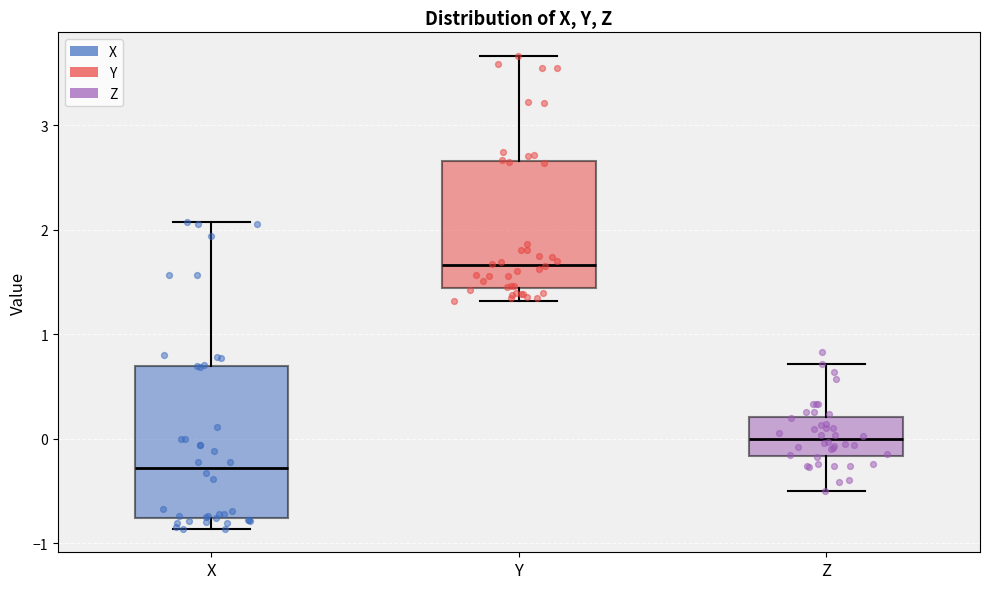

Reading left to right, transcribe this box plot: for each box, give where its median line is, the range the box spans, and where its two whiskers end, as read against the y-axis. The values are not printed on the chart, so give them approximately, as read against the axis.

X: median -0.3, box -0.8 to 0.7, whiskers -0.9 to 2.1
Y: median 1.7, box 1.4 to 2.7, whiskers 1.3 to 3.7
Z: median 0.0, box -0.2 to 0.2, whiskers -0.5 to 0.7